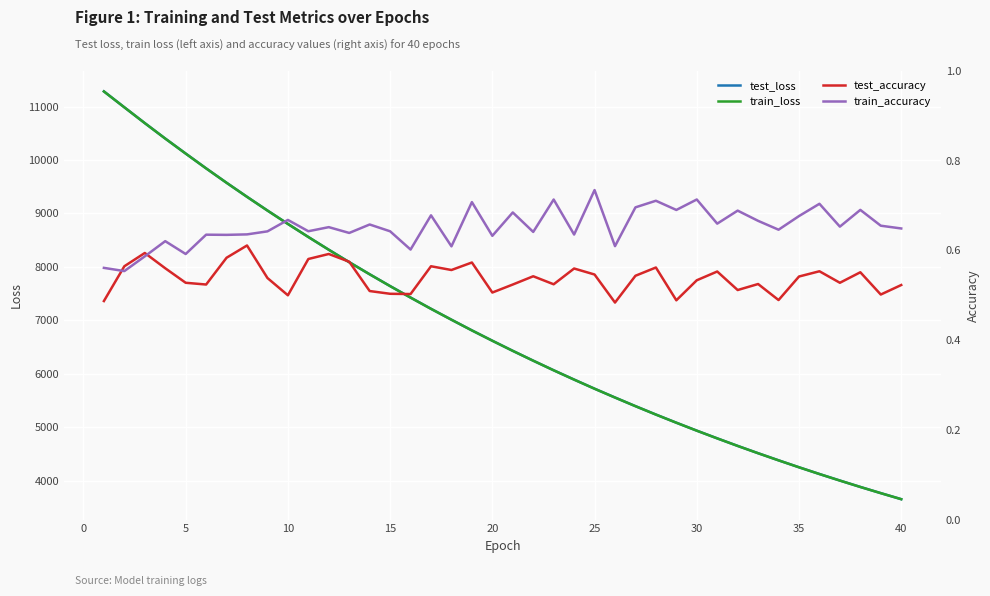

True or false: test_accuracy has more than 1 points higher than both neighbors.

True